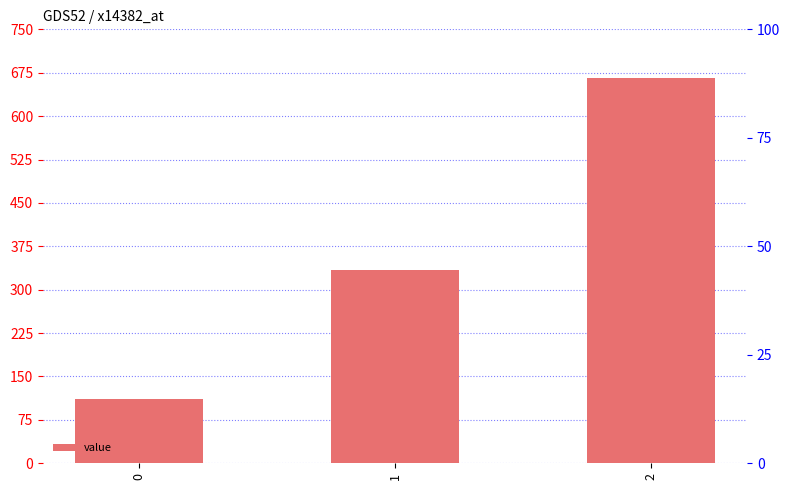

List the labels in order of value, smallest first.

0, 1, 2